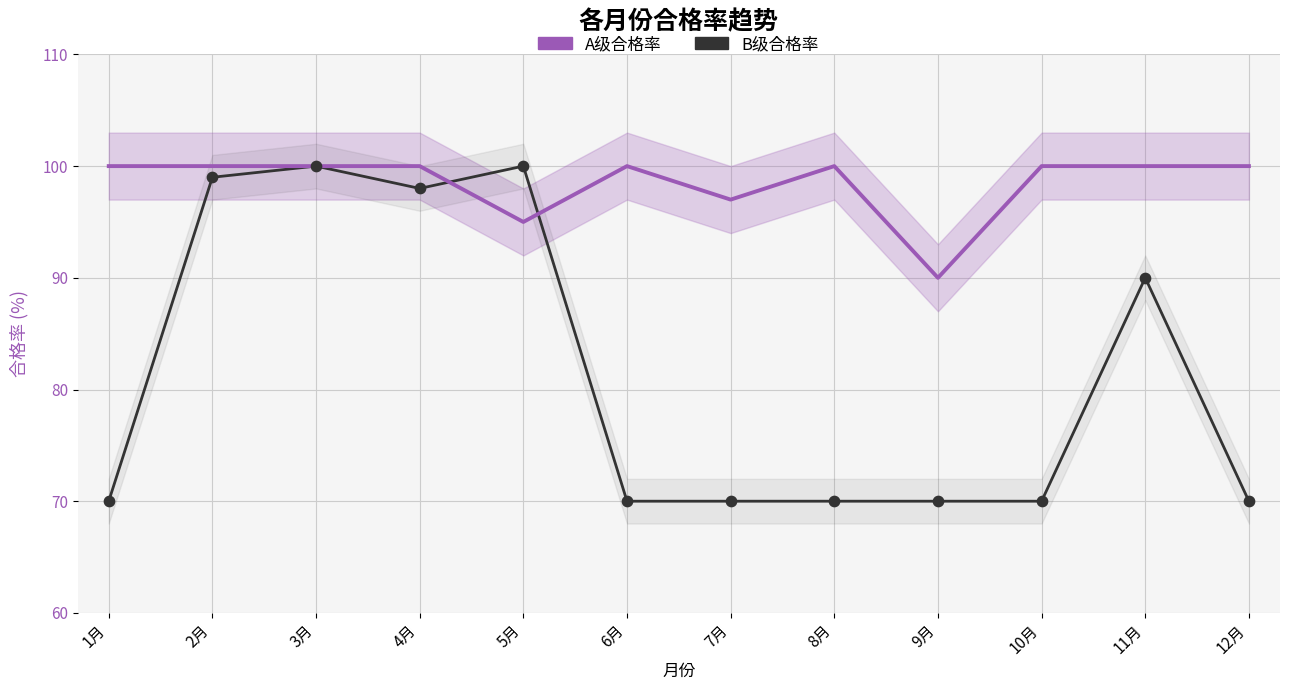

Which series has the largest total across all categories?

A级合格率